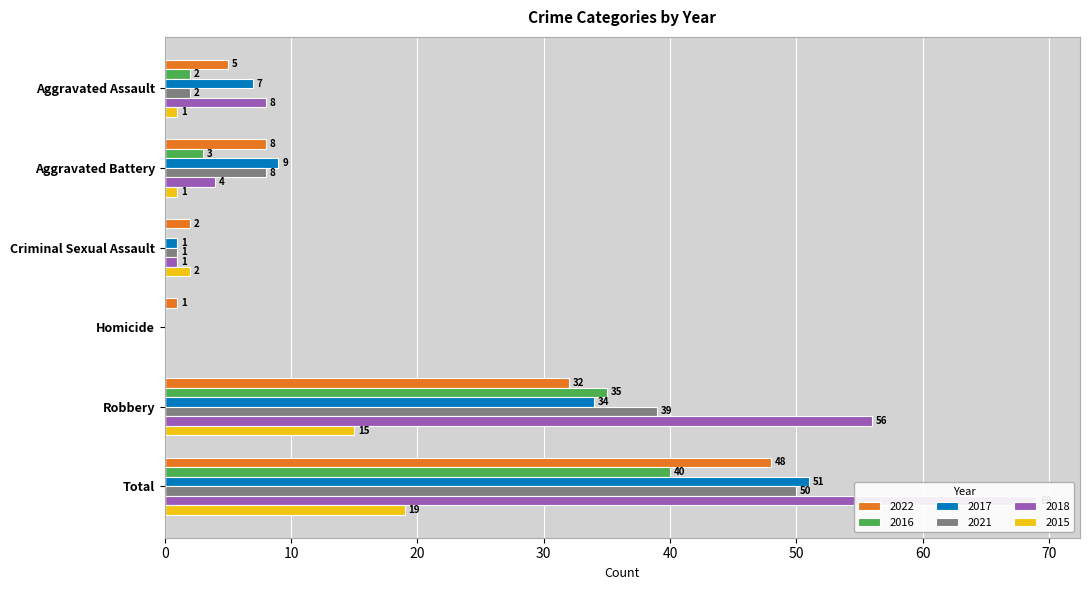

The value of 2018 at Aggravated Battery is 4. True or false?

True